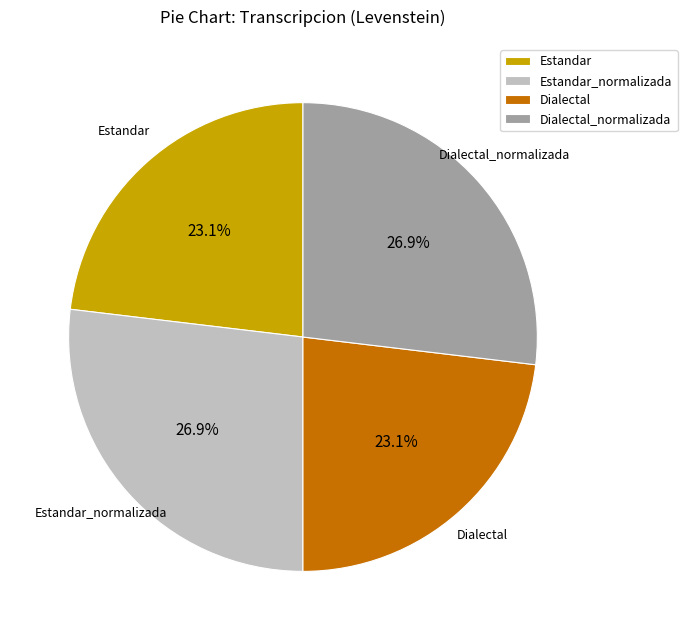

Is Estandar_normalizada the majority of the pie?

No